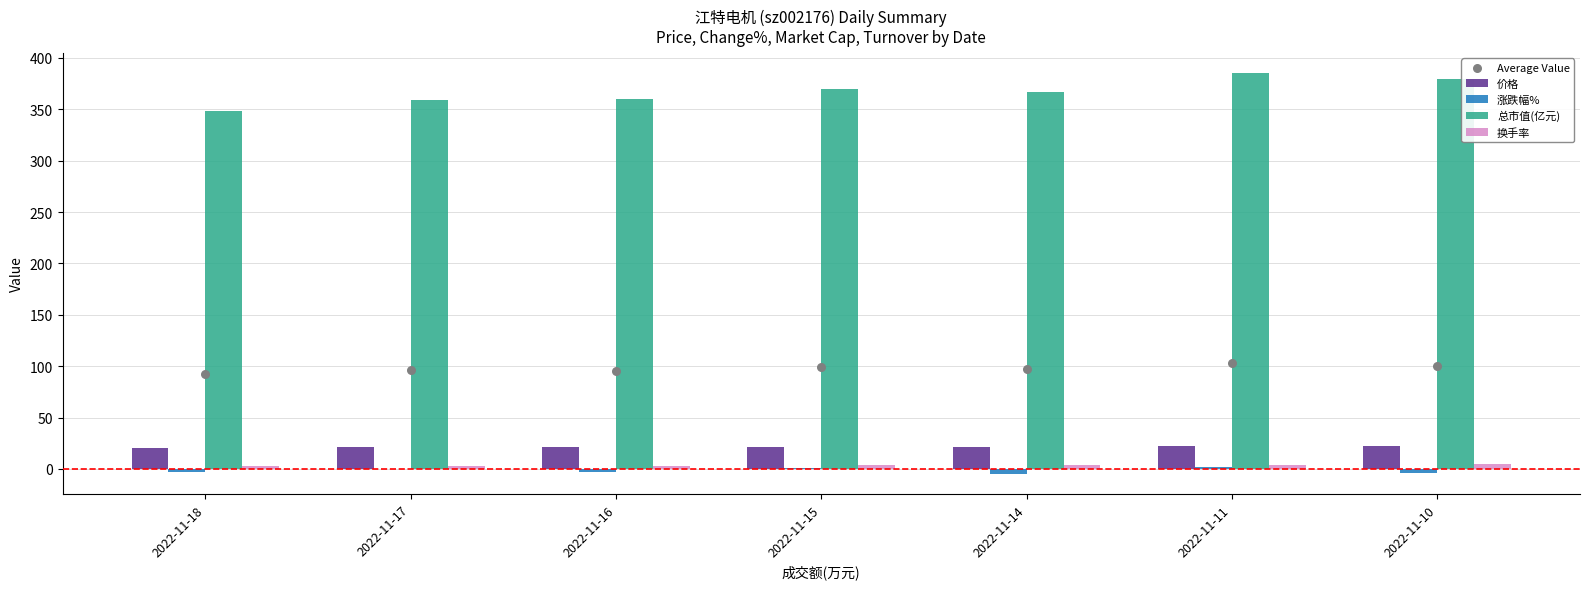

Which series contains the lowest Y value?

涨跌幅%